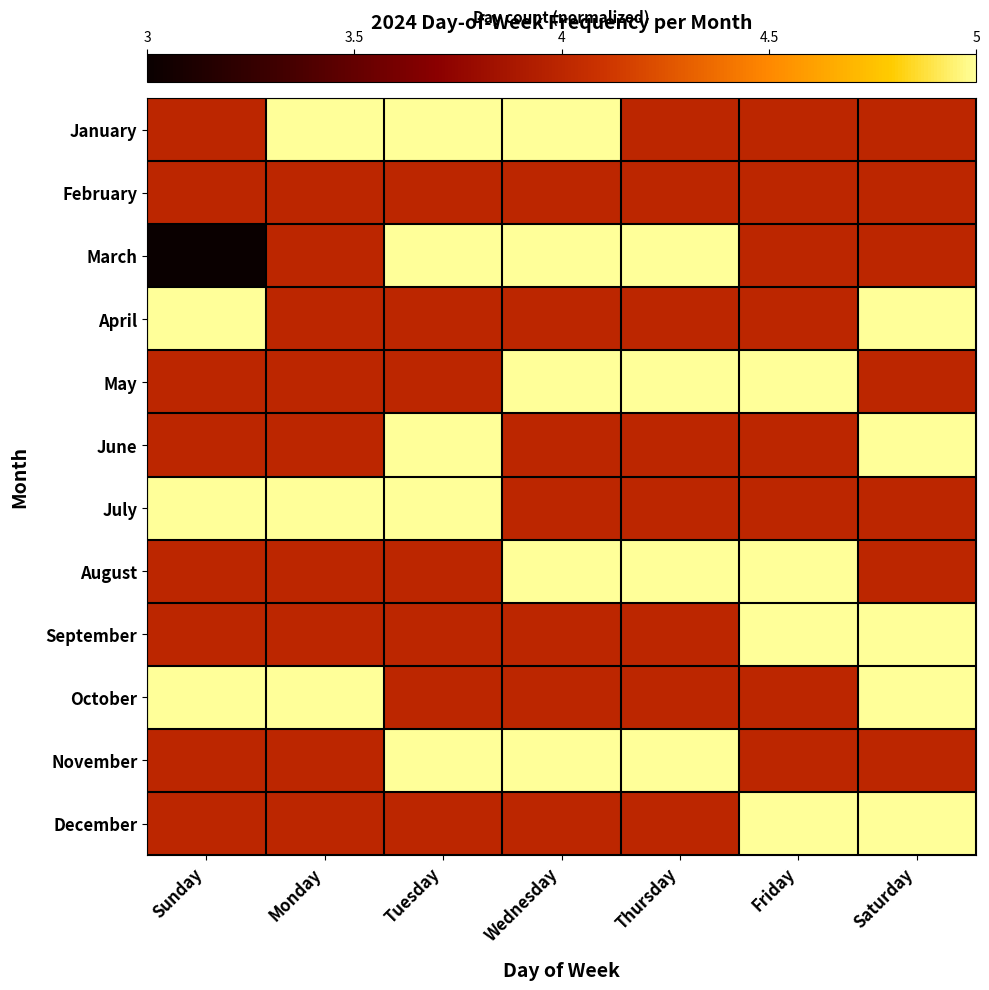

Rank the series at Saturday from highest to lowest value.

April, June, September, October, December, January, February, March, May, July, August, November